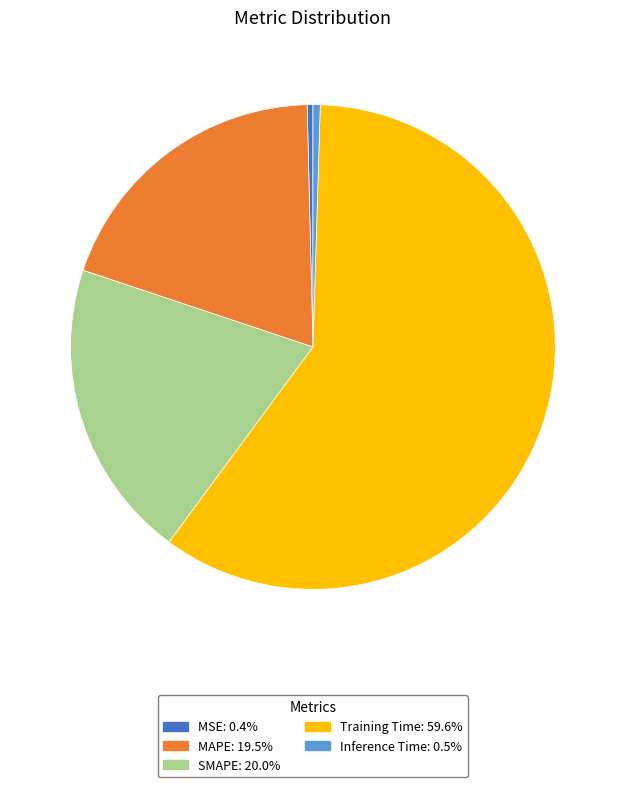

The MAPE slice represents 6% of the pie. True or false?

False